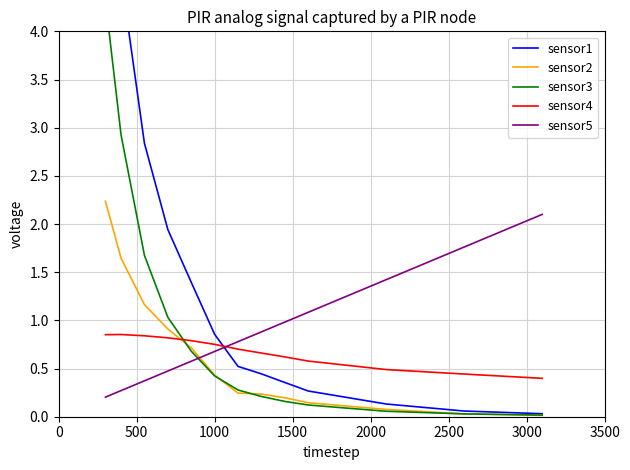

Which series has the largest total across all categories?

sensor1